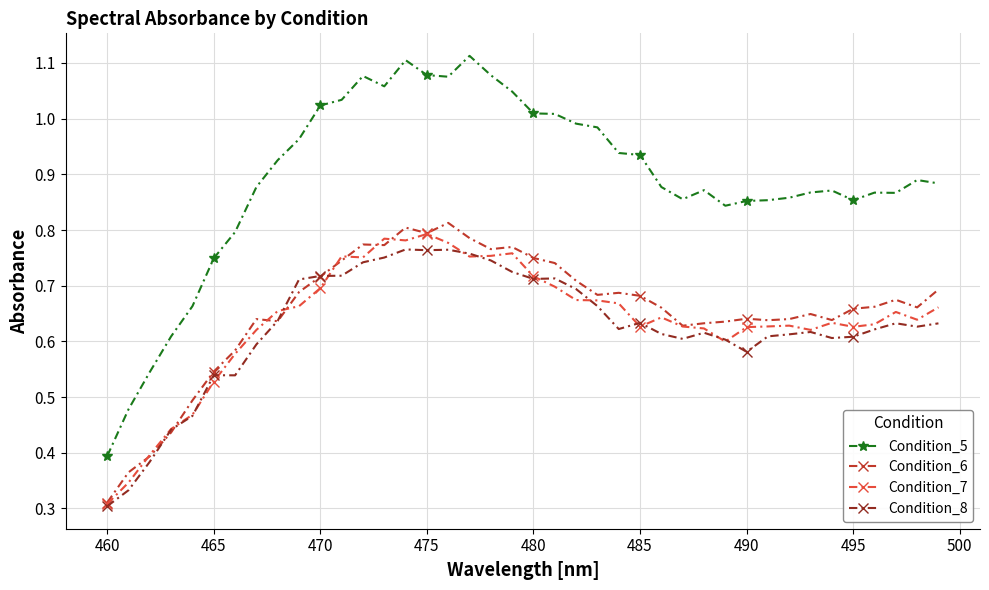

Which series has the largest range (max minus min)?

Condition_5